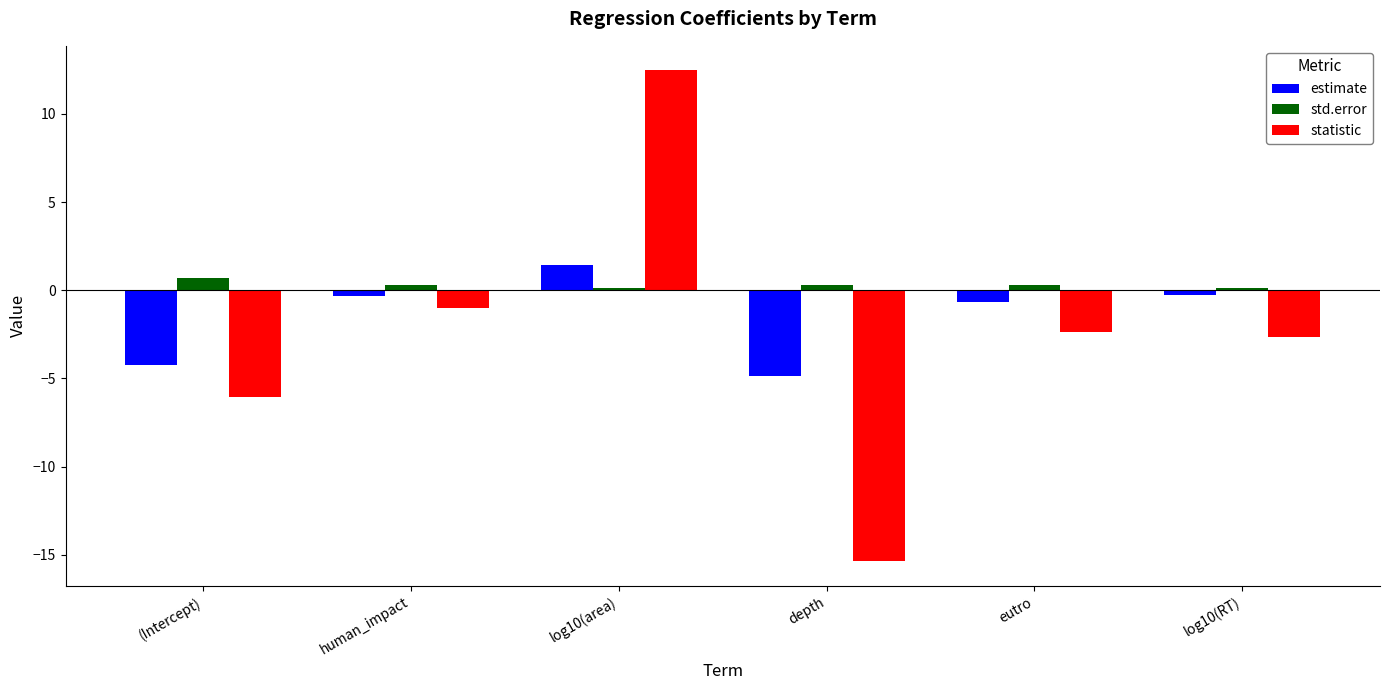

Reading left to right, transcribe all the data shown in this chart.

estimate: (Intercept)=-4.3	human_impact=-0.3	log10(area)=1.5	depth=-4.9	eutro=-0.7	log10(RT)=-0.3
std.error: (Intercept)=0.7	human_impact=0.3	log10(area)=0.1	depth=0.3	eutro=0.3	log10(RT)=0.1
statistic: (Intercept)=-6.1	human_impact=-1.0	log10(area)=12.5	depth=-15.4	eutro=-2.4	log10(RT)=-2.6